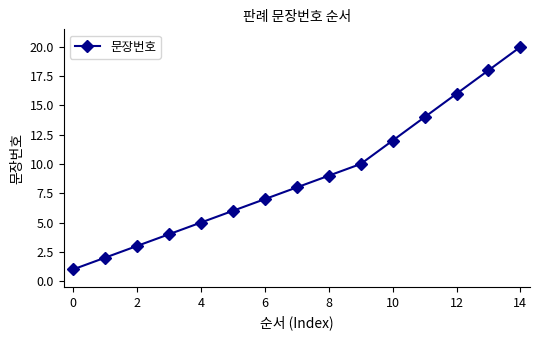

True or false: there are more than 1 points higher than both neighbors.

False